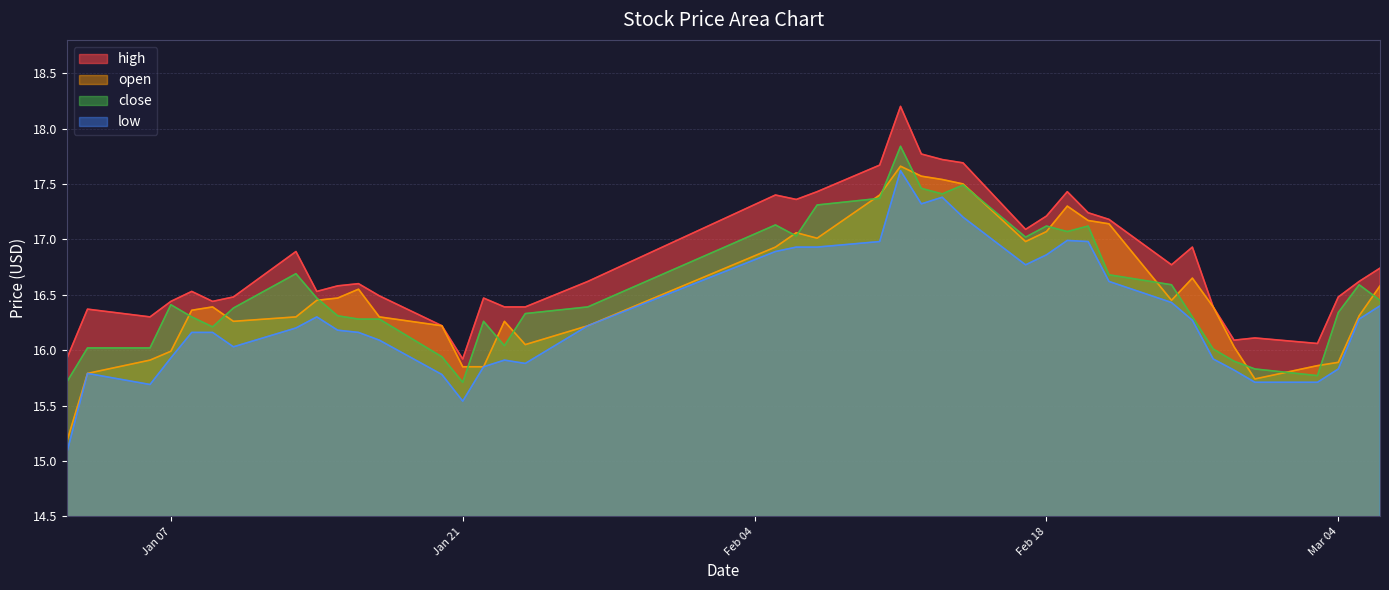

List the series in order of their peak value, lowest first.

low, open, close, high